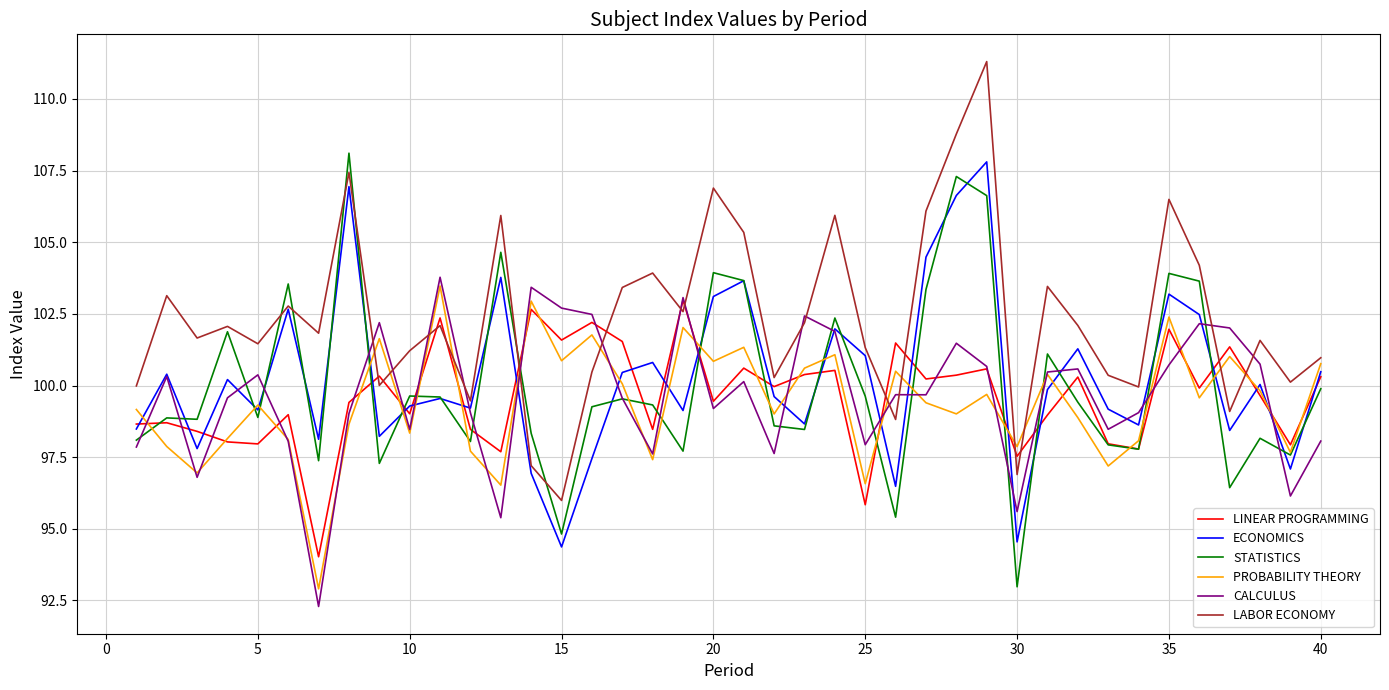

True or false: LABOR ECONOMY and LINEAR PROGRAMMING cross at least once.

True